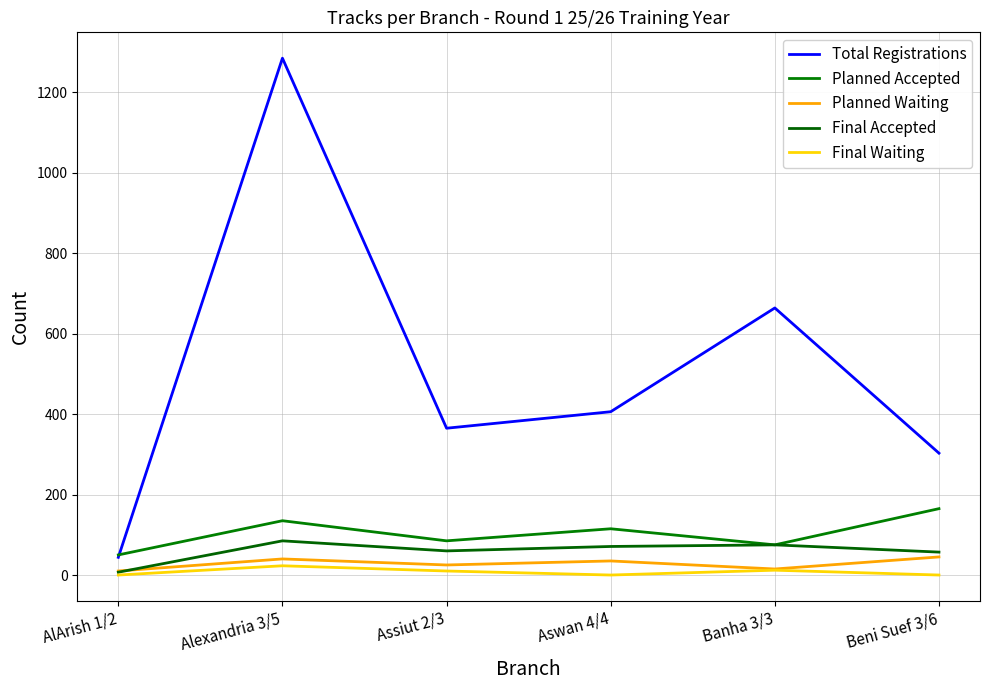

What position from the right is Banha 3/3?

2